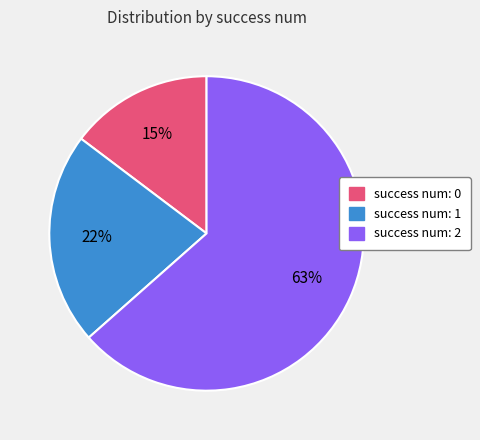

How many segments does this pie chart have?

3